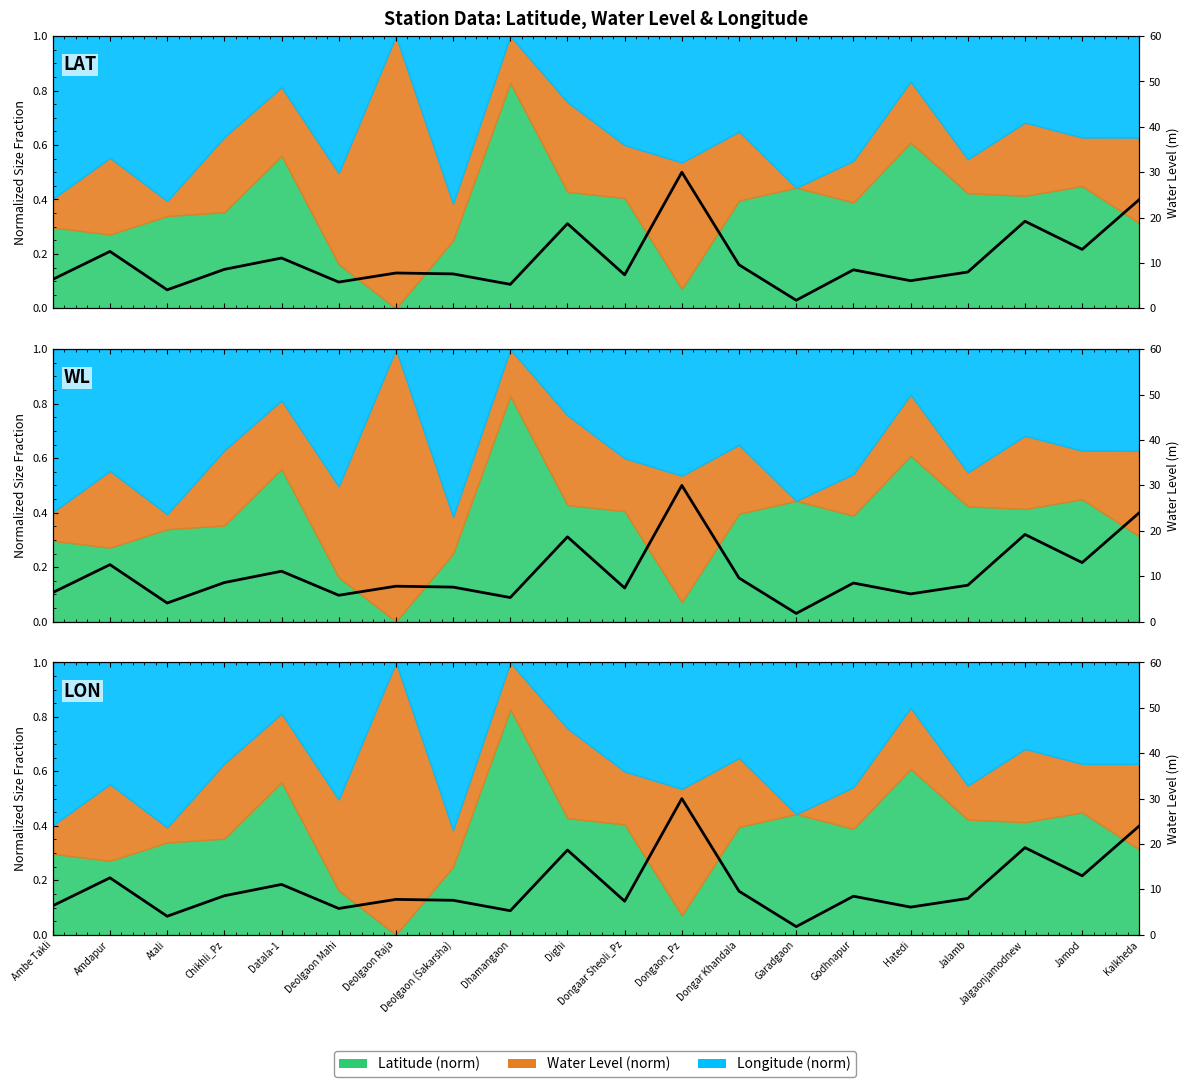

Where is the first local maximum?

Amdapur